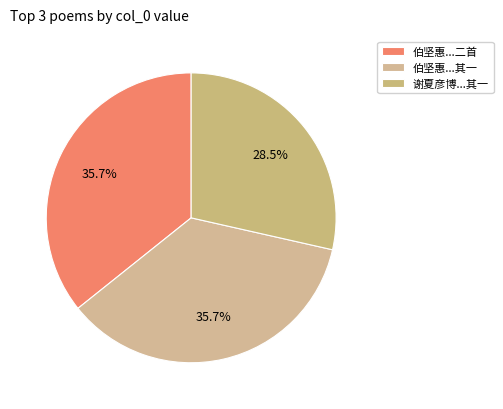

Which slice is the smallest?

谢夏彦博...其一